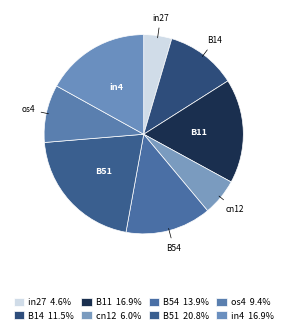

Is the sum of B14 and B54 greater than half?

No